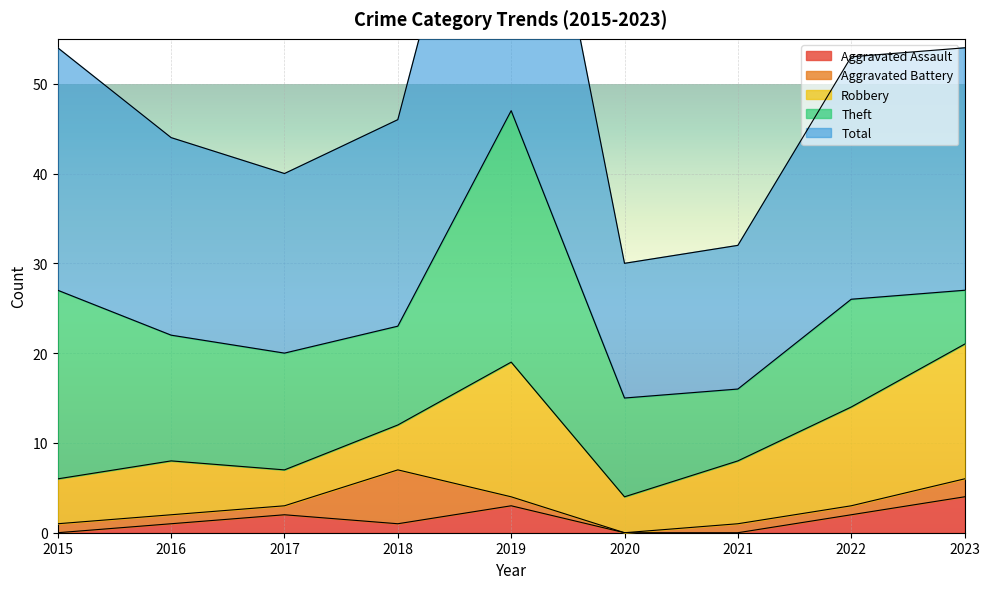

At which category does Aggravated Assault reach its first local peak?

2017